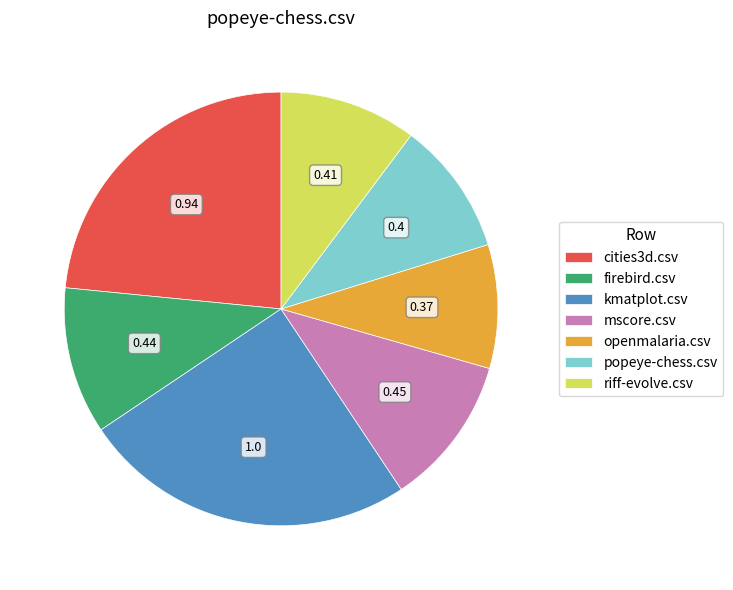

Combined, do cities3d.csv and popeye-chess.csv account for over 50%?

No